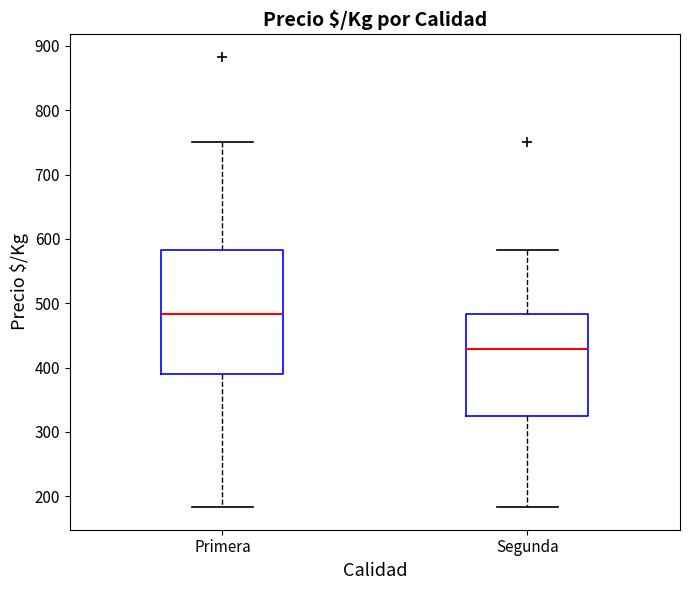

Where does the median line of the box for Segunda sit on the y-axis? The values are not printed on the chart, so give them approximately, as read against the axis.

430